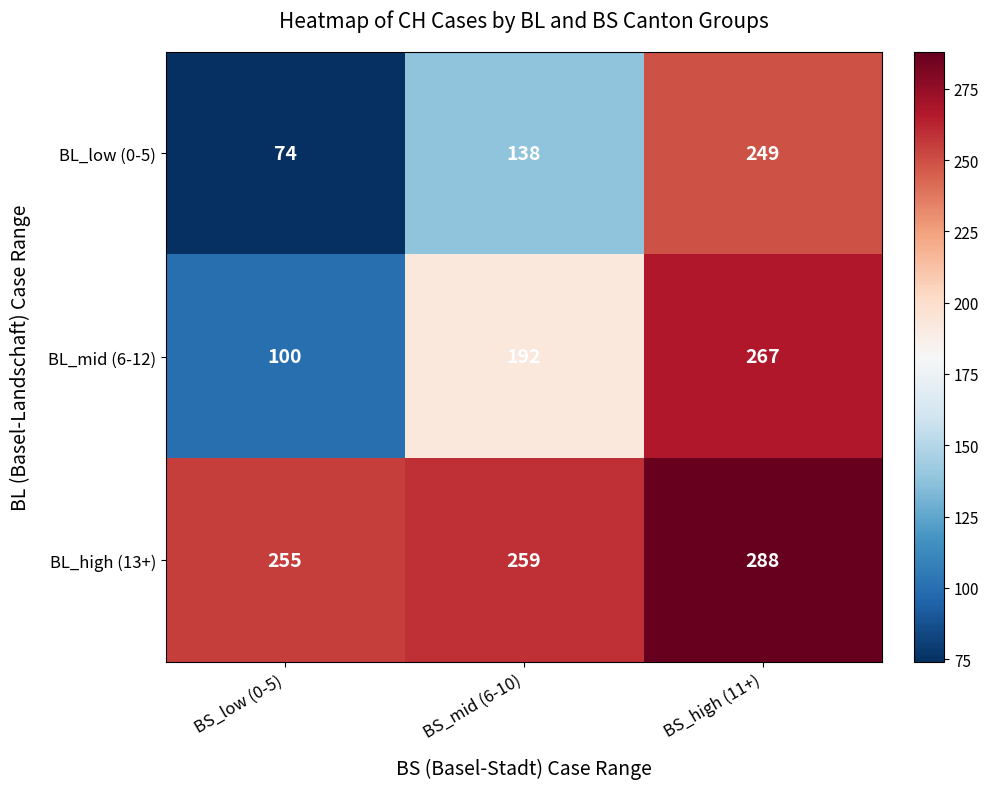

At BS_high (11+), list the series in order from largest to smallest.

BL_high (13+), BL_mid (6-12), BL_low (0-5)